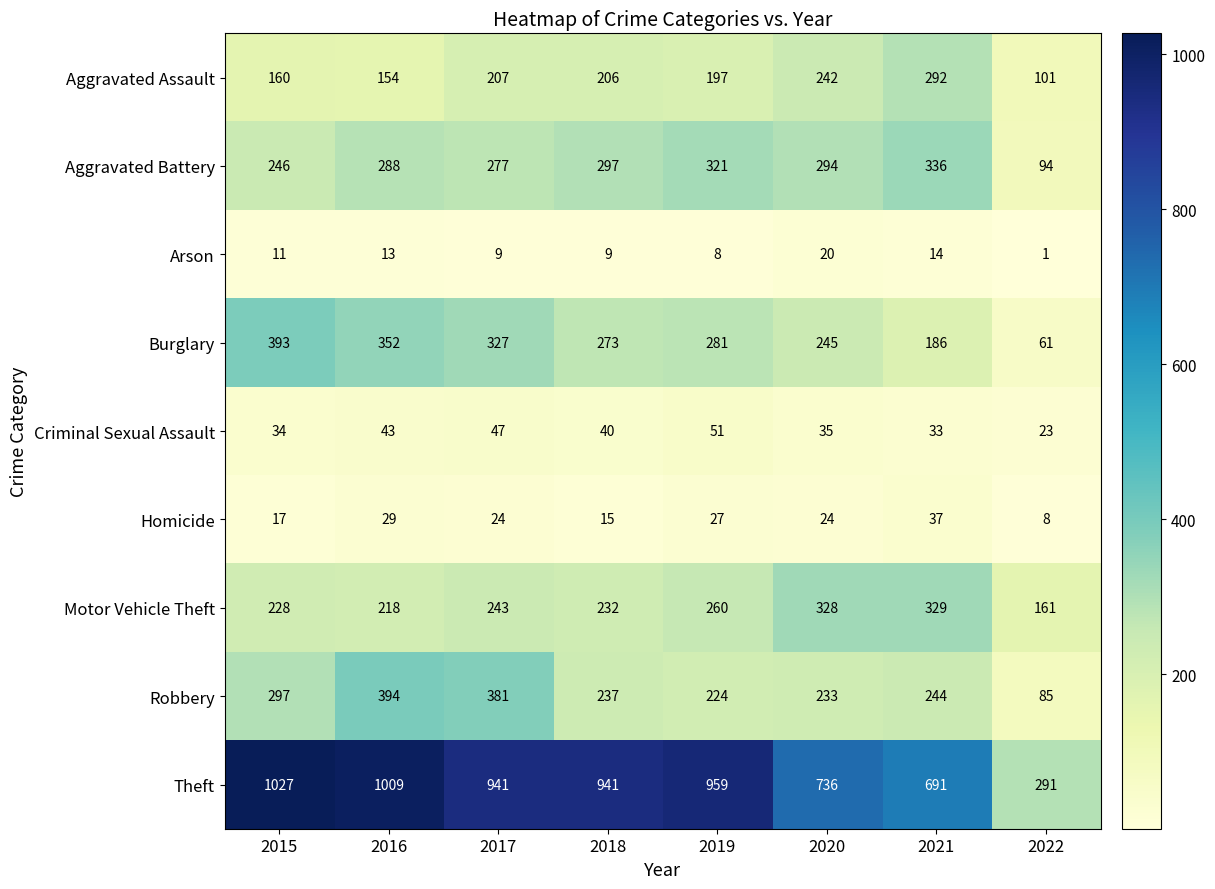

Which category has the highest value across all series?

2015